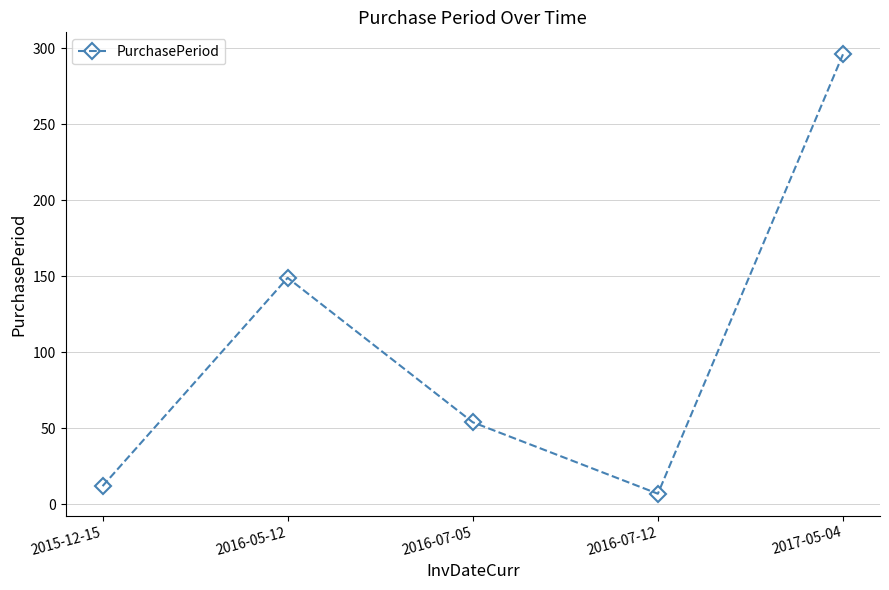

True or false: the data has more than 2 interior local peaks.

False